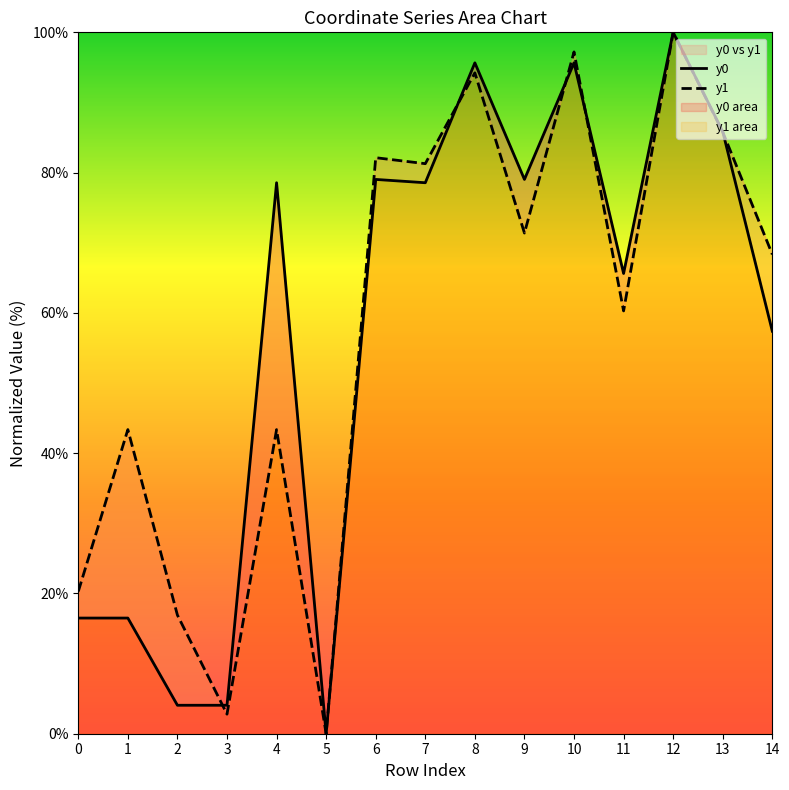

At which label is y1 closest to 50?

1